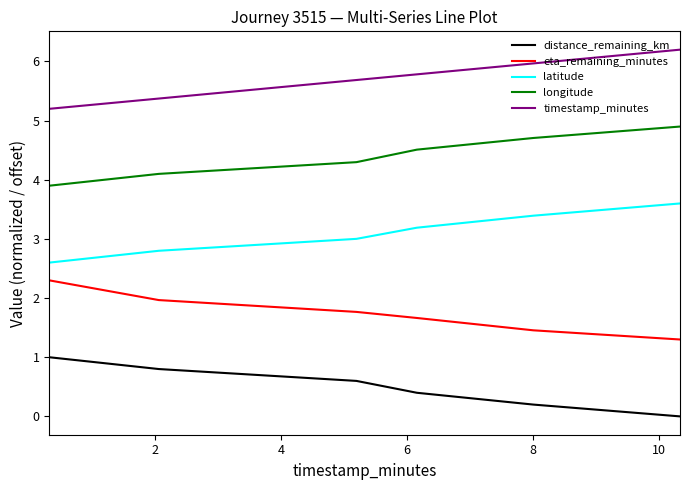

True or false: eta_remaining_minutes and latitude intersect in this chart.

False